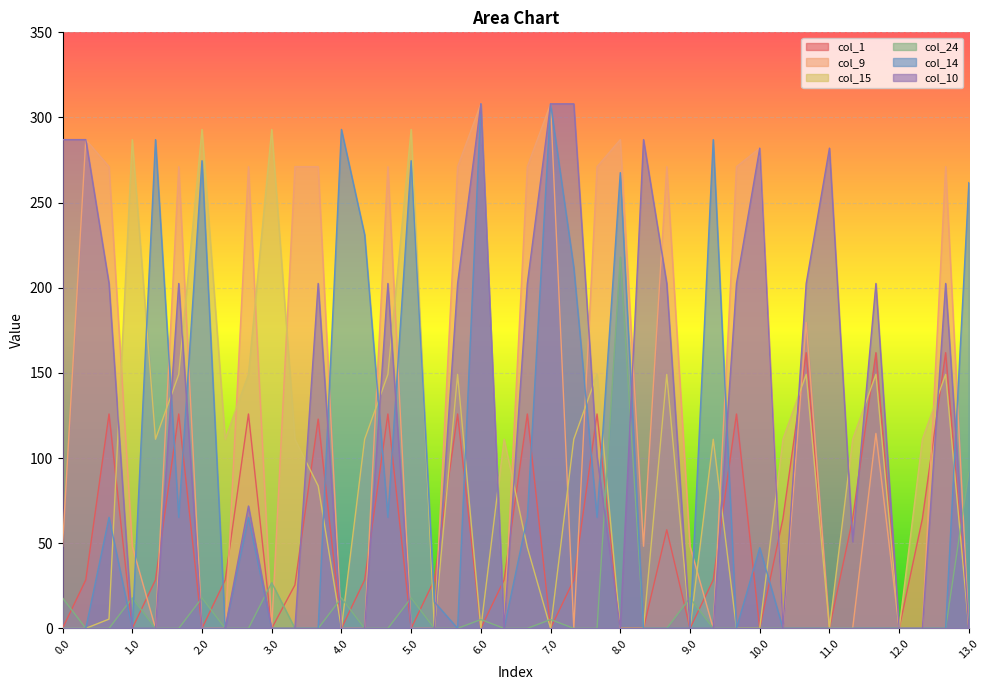

What is the difference between the maximum and second lowest values in the col_10 series?

308.0